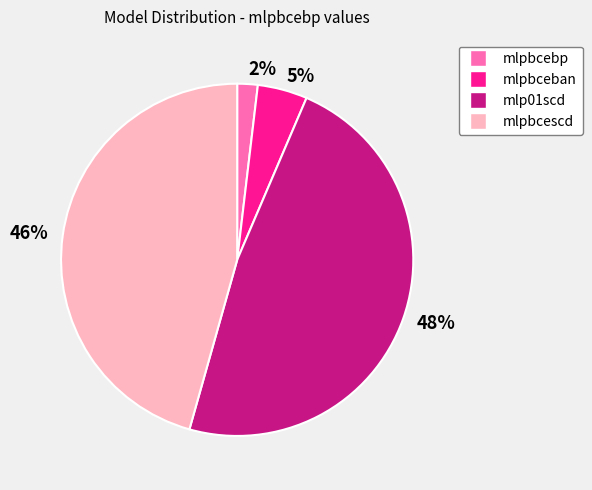

Which category has the biggest portion of the pie?

mlp01scd